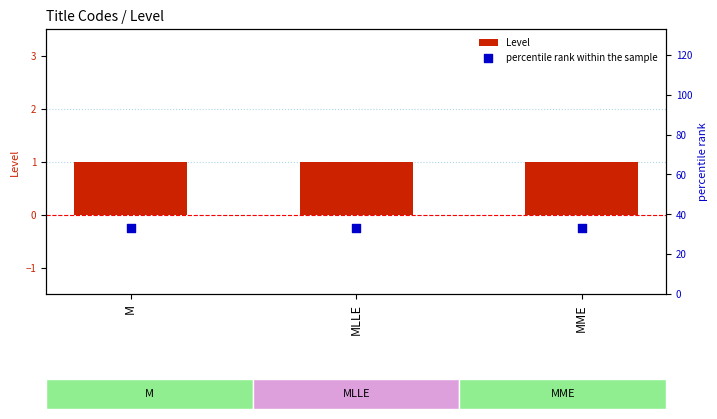

Is the value of percentile rank within the sample at MME greater than the value of Level at MME?

Yes